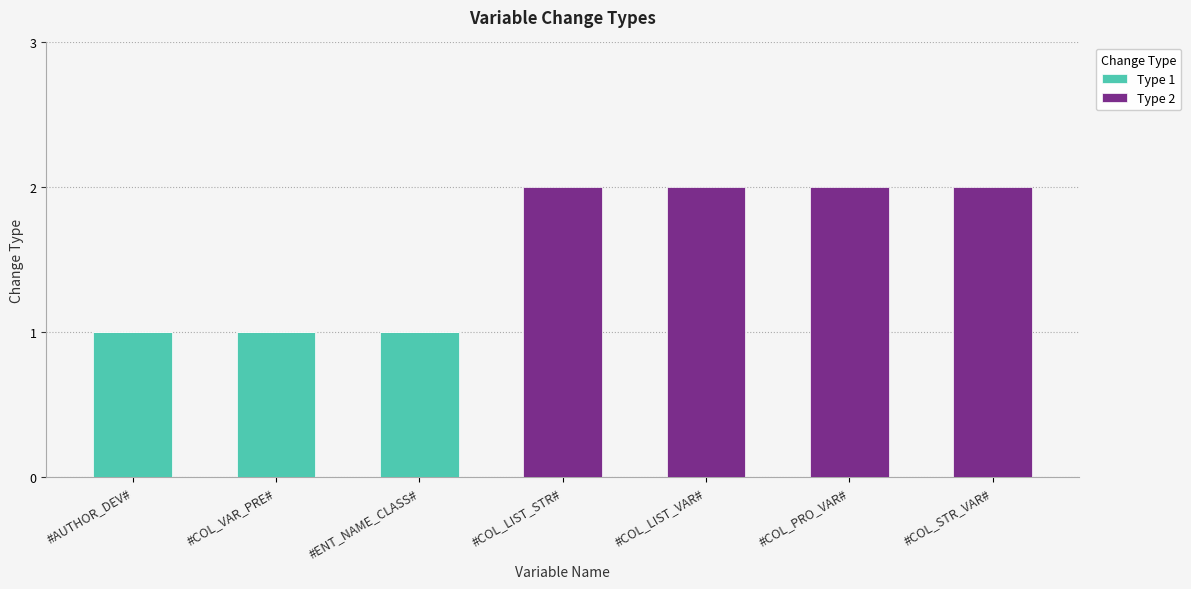

Is it true that Type 1 equals 1 at #COL_LIST_VAR#?

False